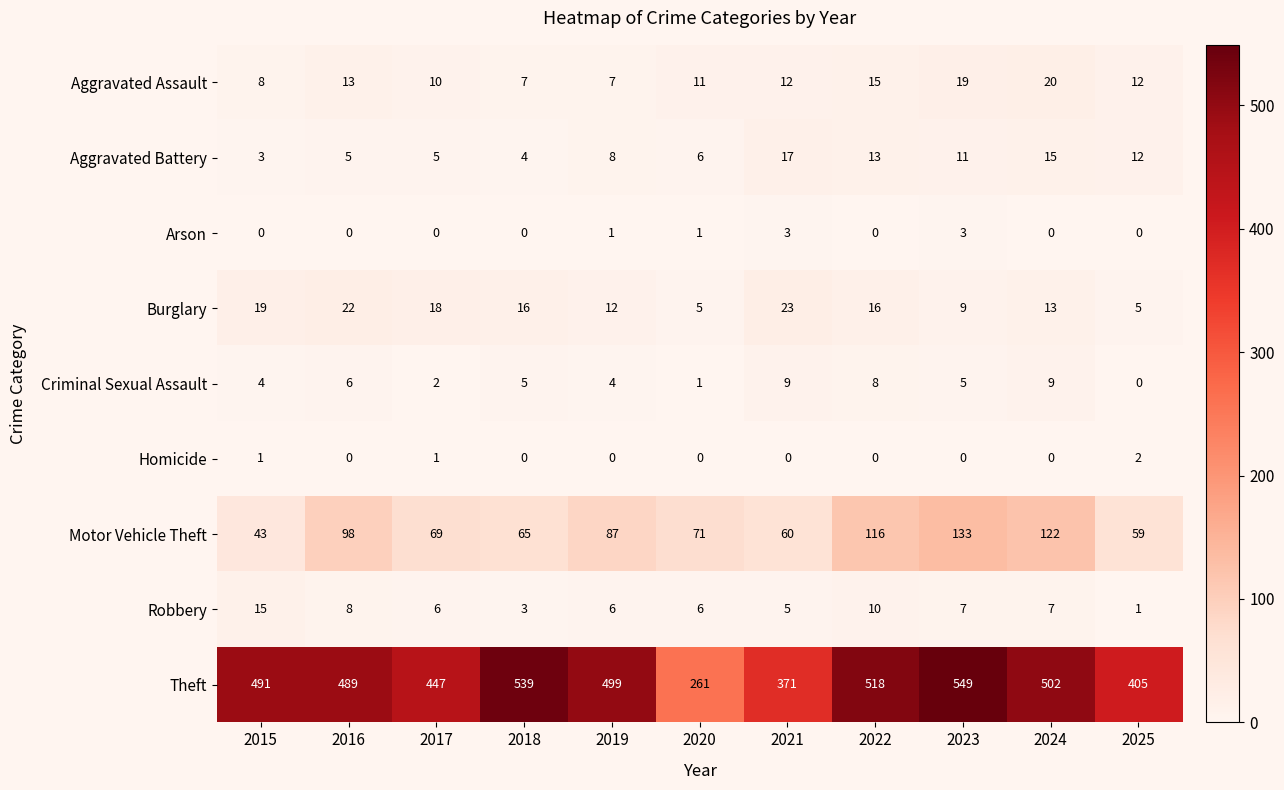

List the series in order of their peak value, highest first.

Theft, Motor Vehicle Theft, Burglary, Aggravated Assault, Aggravated Battery, Robbery, Criminal Sexual Assault, Arson, Homicide